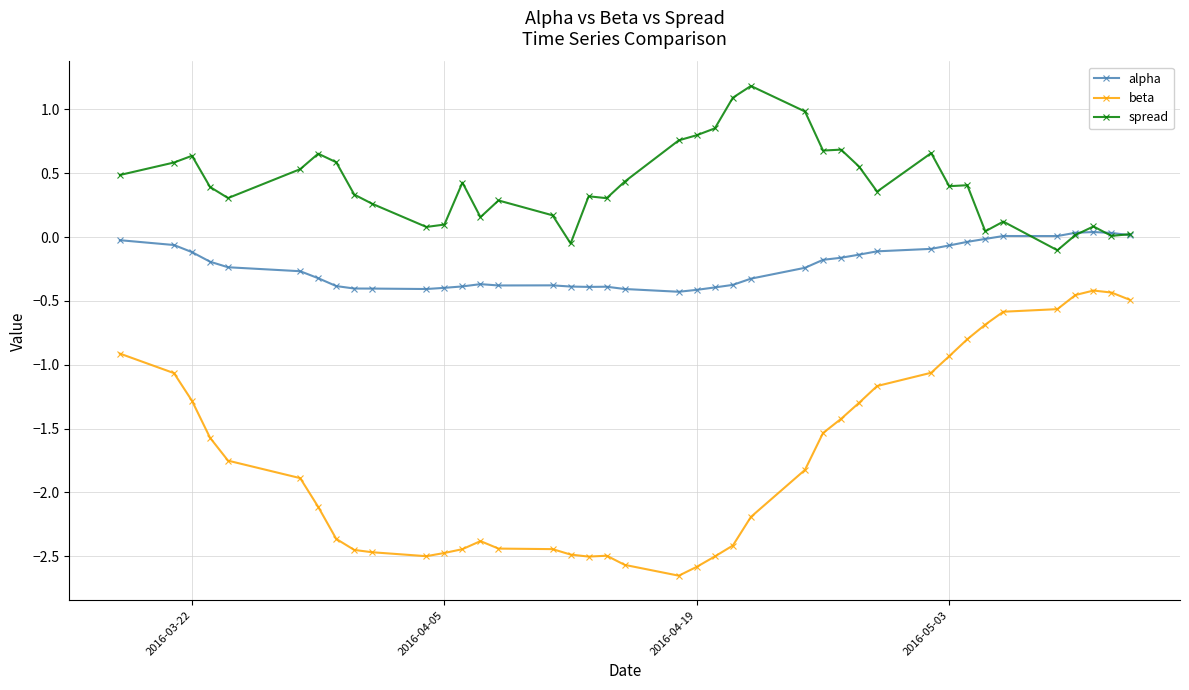

What is the value of the alpha point at the 29th from the left?

-0.1